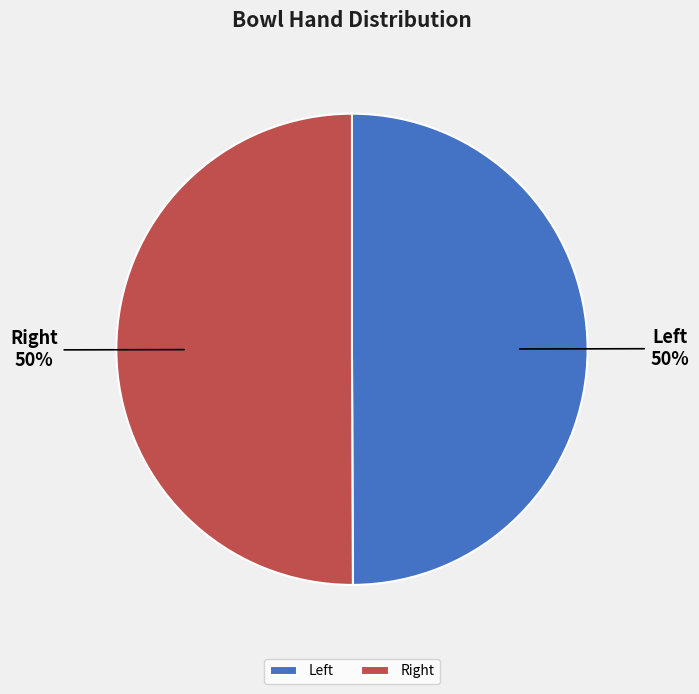

How many segments does this pie chart have?

2